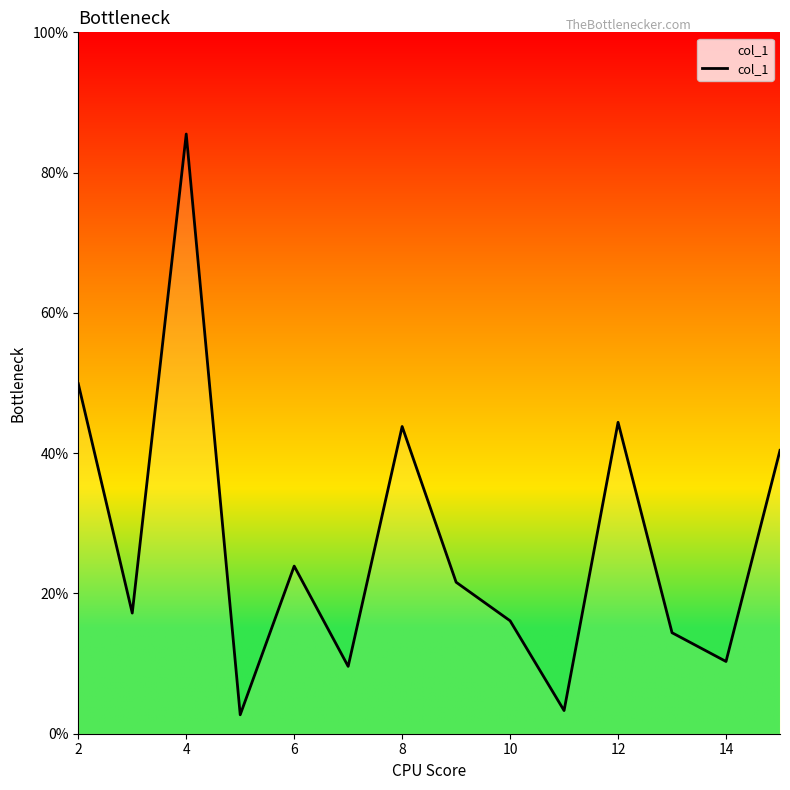

Reading left to right, list all the values displayed in this chart.

49.9	17.2	85.5	2.7	23.9	9.6	43.8	21.6	16.1	3.3	44.4	14.4	10.3	40.4